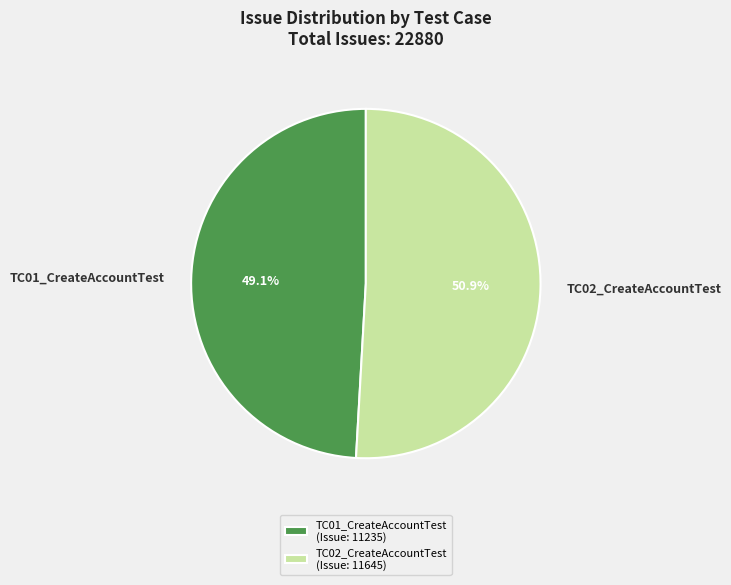

How many slices are in this pie chart?

2